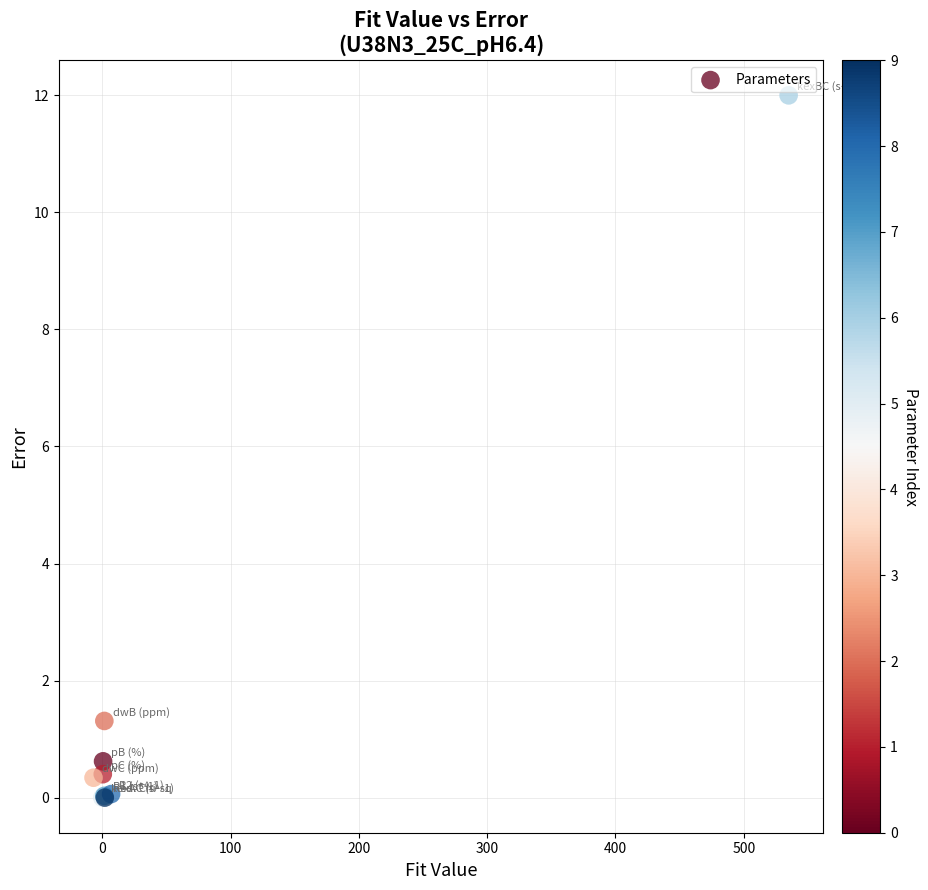

What Y value in the scatter plot is closest to 6?

1.3